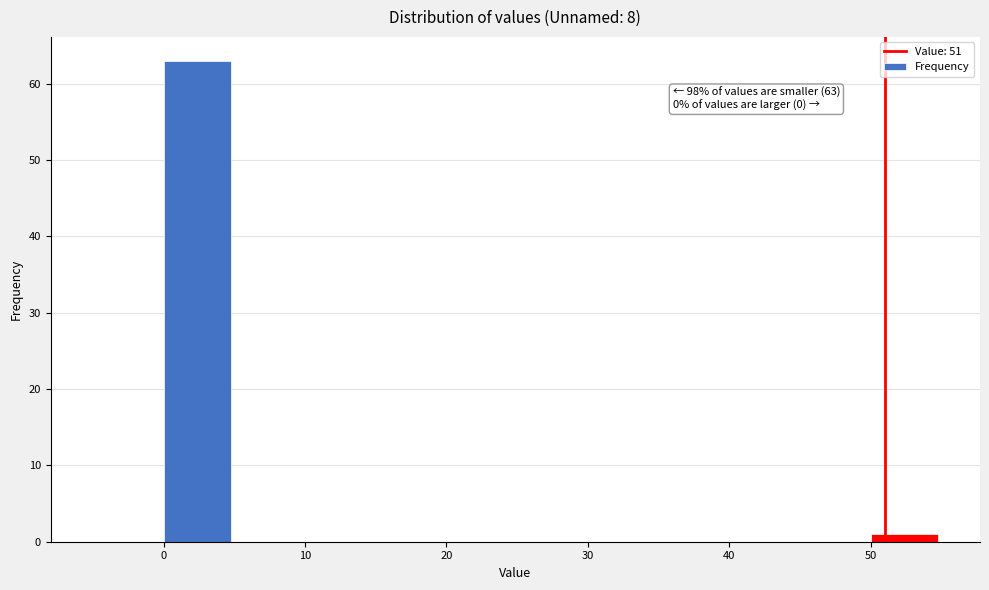

Over which range of the x-axis is the bar tallest?

0 to 5